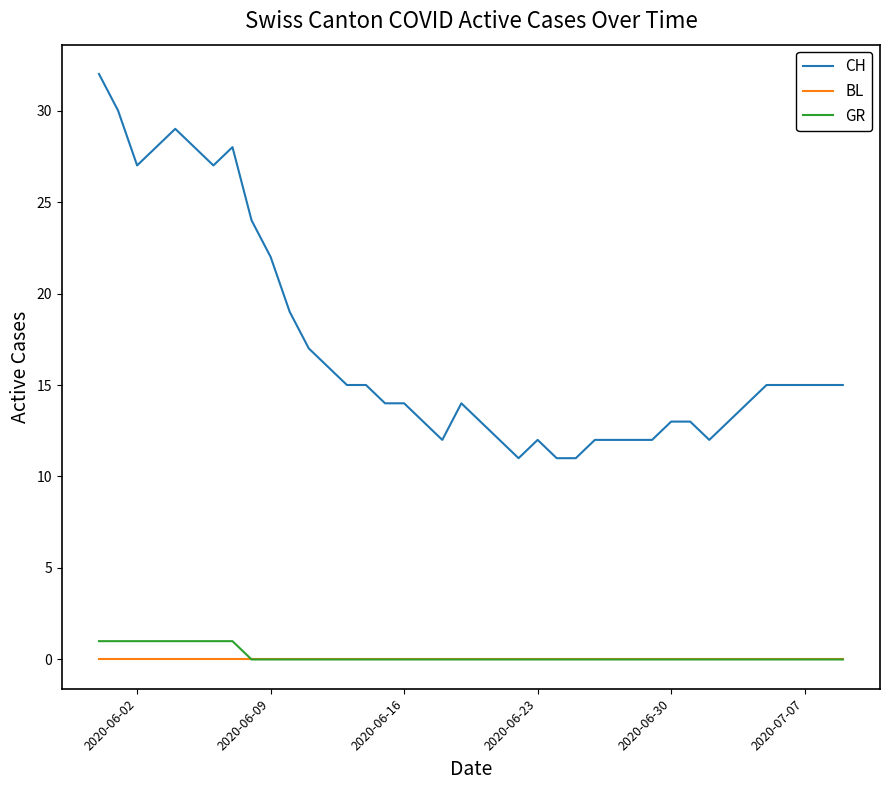

True or false: CH and GR intersect in this chart.

False